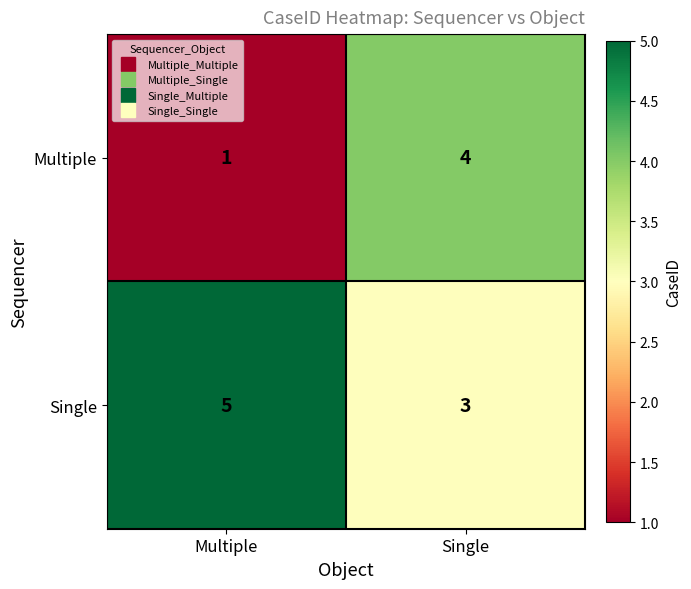

Where is Multiple nearest to the value 2?

Multiple